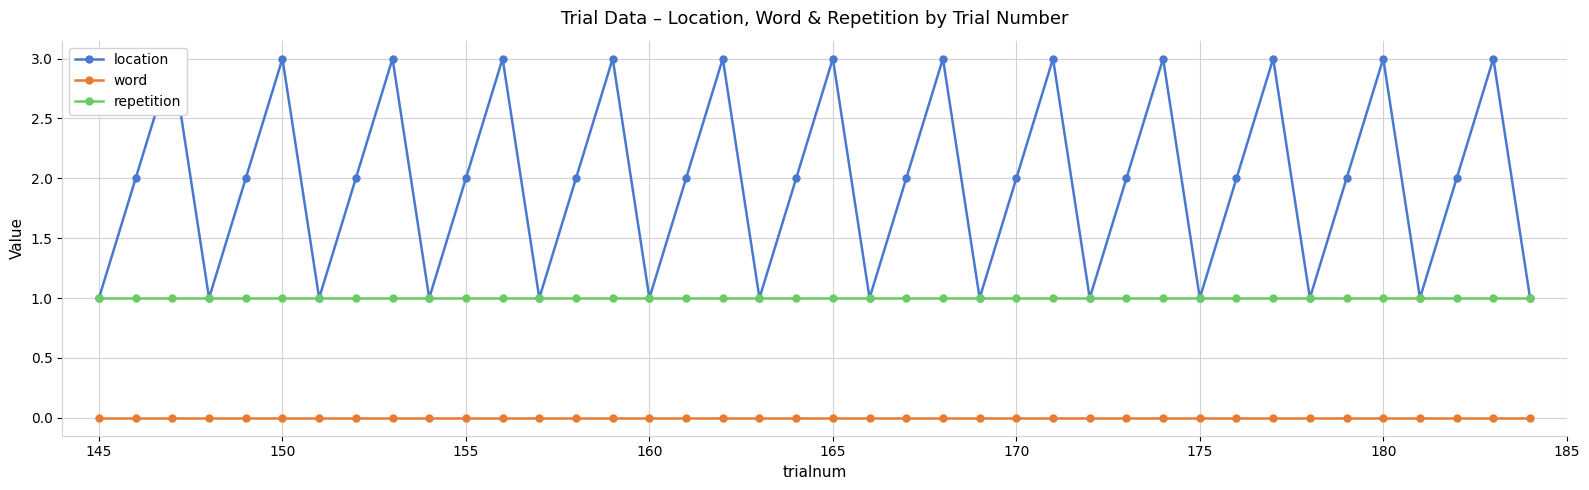

True or false: repetition and word cross at least once.

False